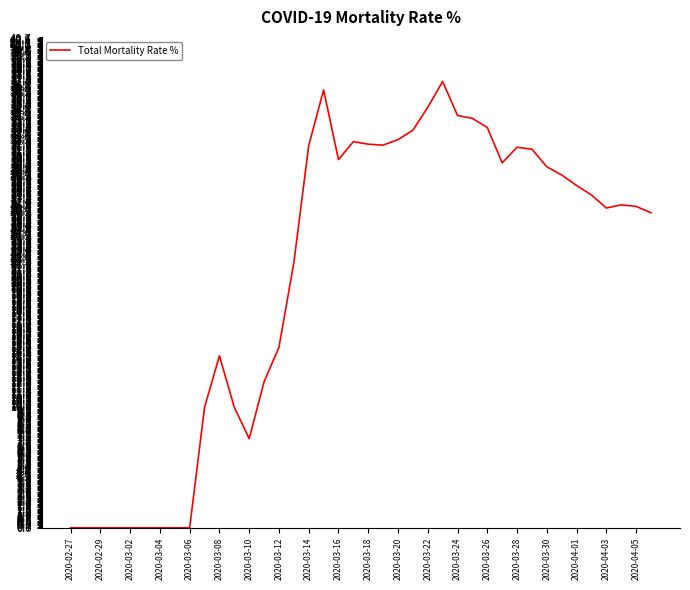

What is the difference between the maximum and minimum values?

37.1